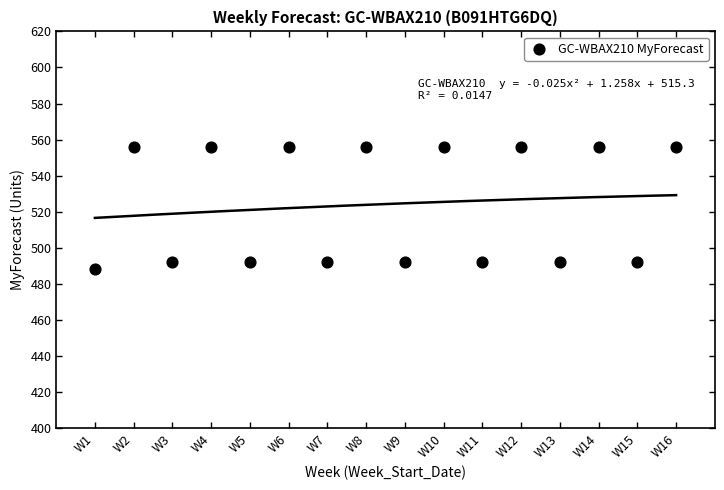

What is the range of X values (max minus min)?

15